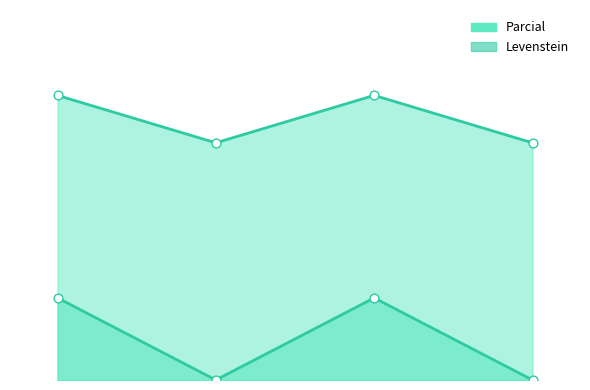

Which series contains the lowest Y value?

Parcial